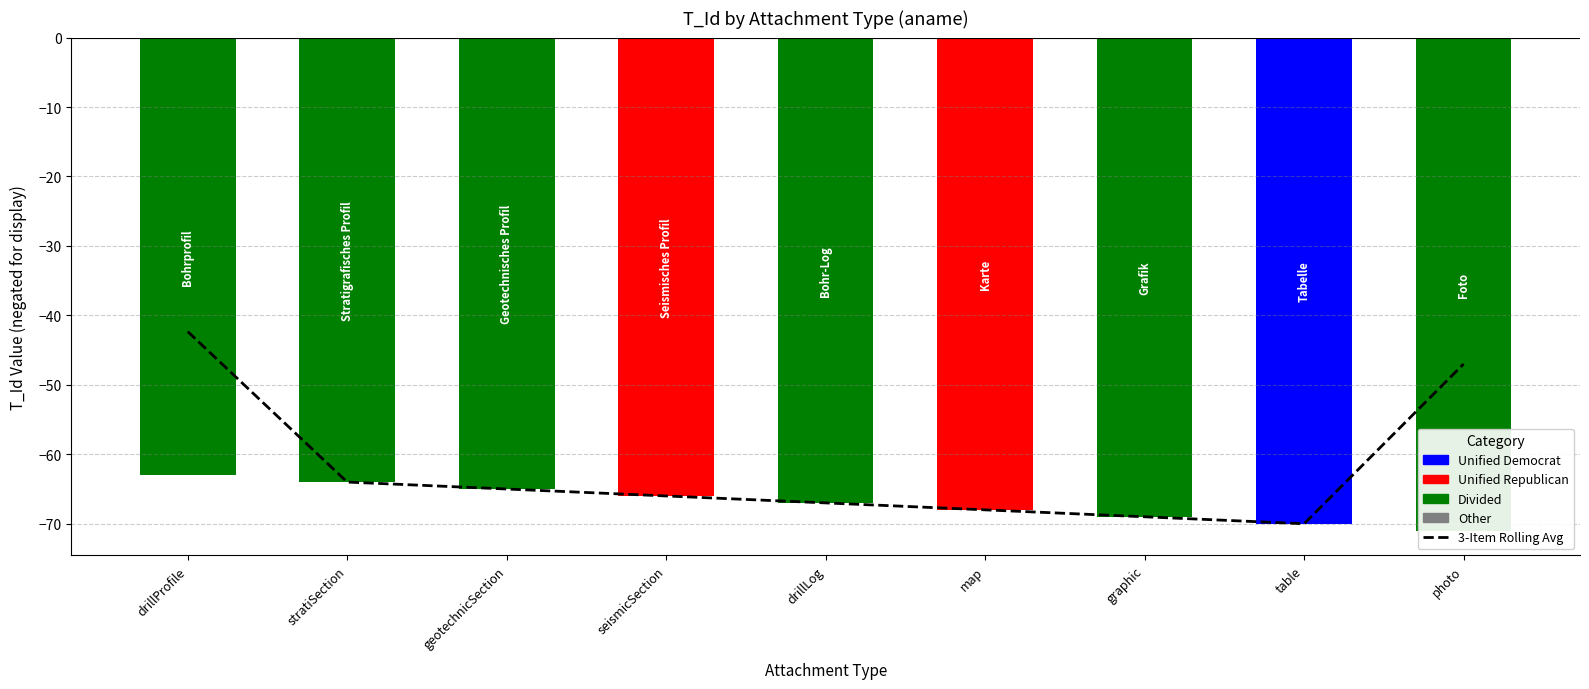

Where does the data first go above -66?

drillProfile